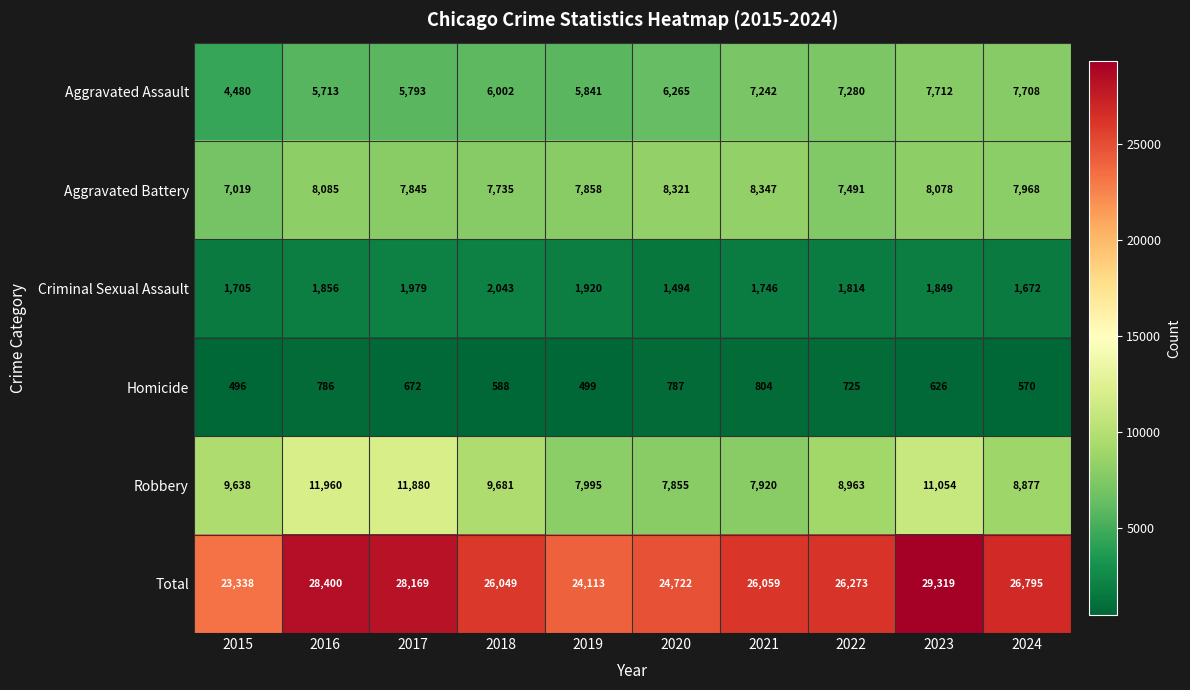

What is the minimum value shown in the chart?

496